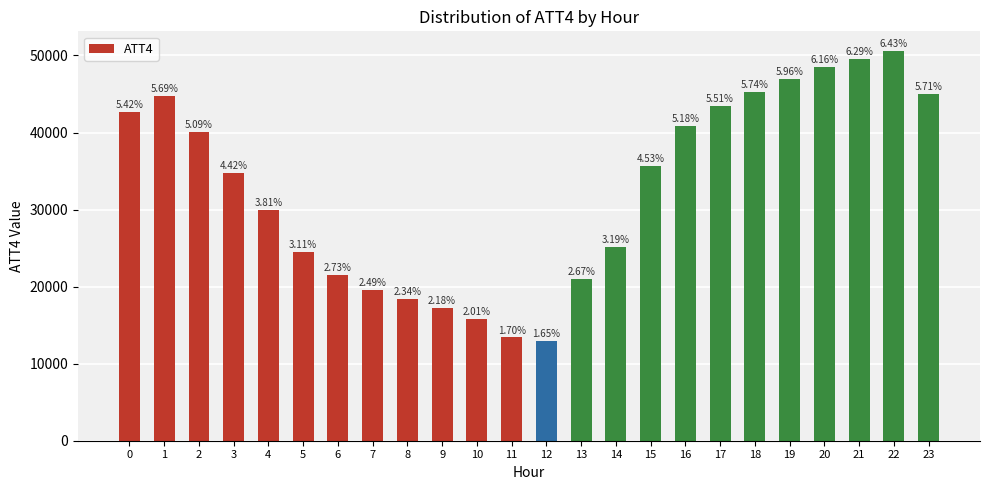

What is the change in value from 5 to 16?

+16300